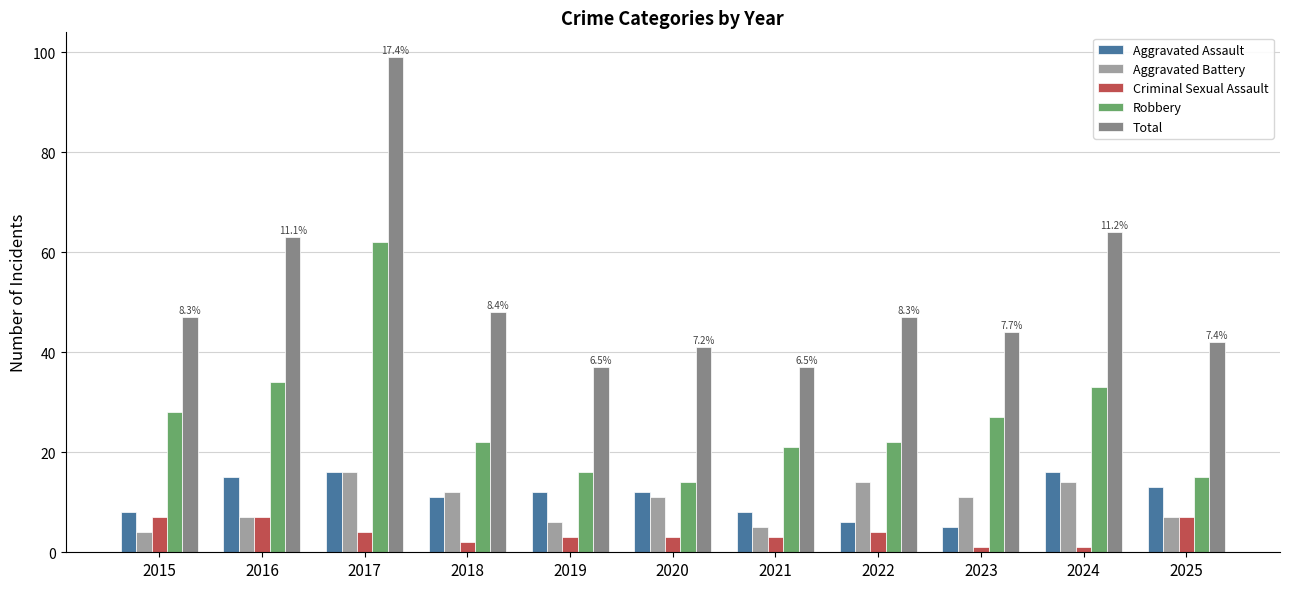

Reading left to right, transcribe all the data shown in this chart.

Aggravated Assault: 8	15	16	11	12	12	8	6	5	16	13
Aggravated Battery: 4	7	16	12	6	11	5	14	11	14	7
Criminal Sexual Assault: 7	7	4	2	3	3	3	4	1	1	7
Robbery: 28	34	62	22	16	14	21	22	27	33	15
Total: 47	63	99	48	37	41	37	47	44	64	42